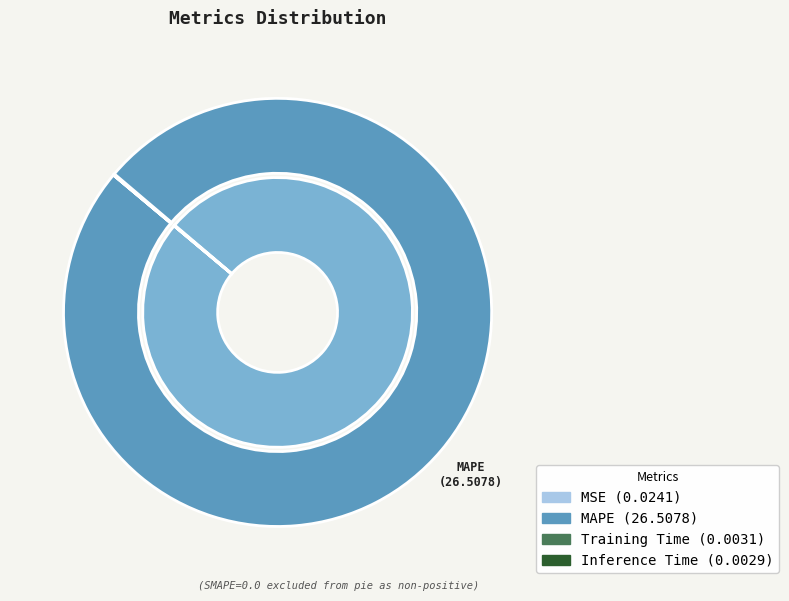

Which category has the biggest portion of the pie?

MAPE